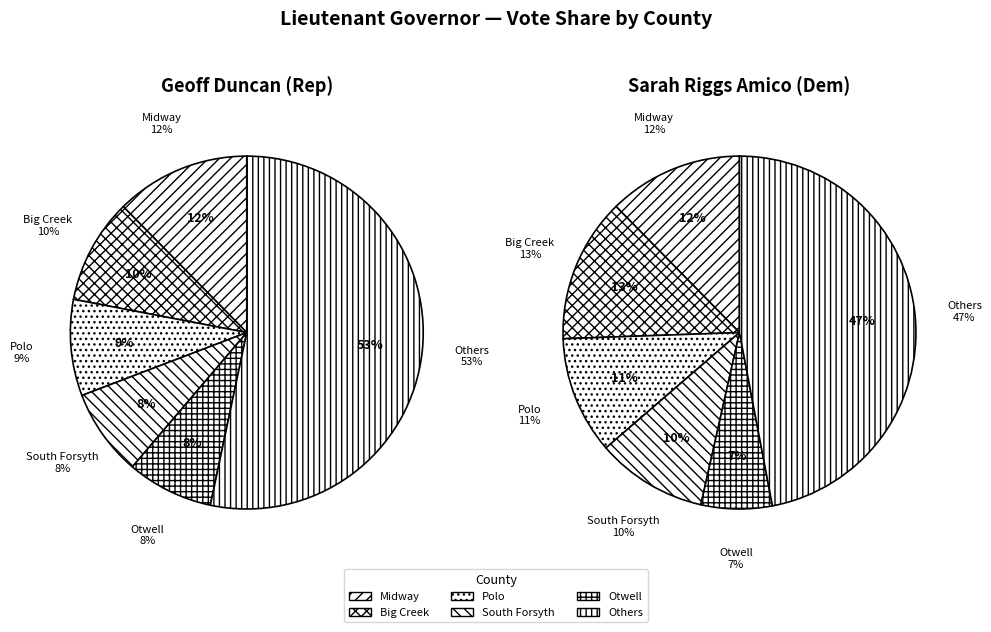

Which series has the widest spread of values?

Duncan (Rep)